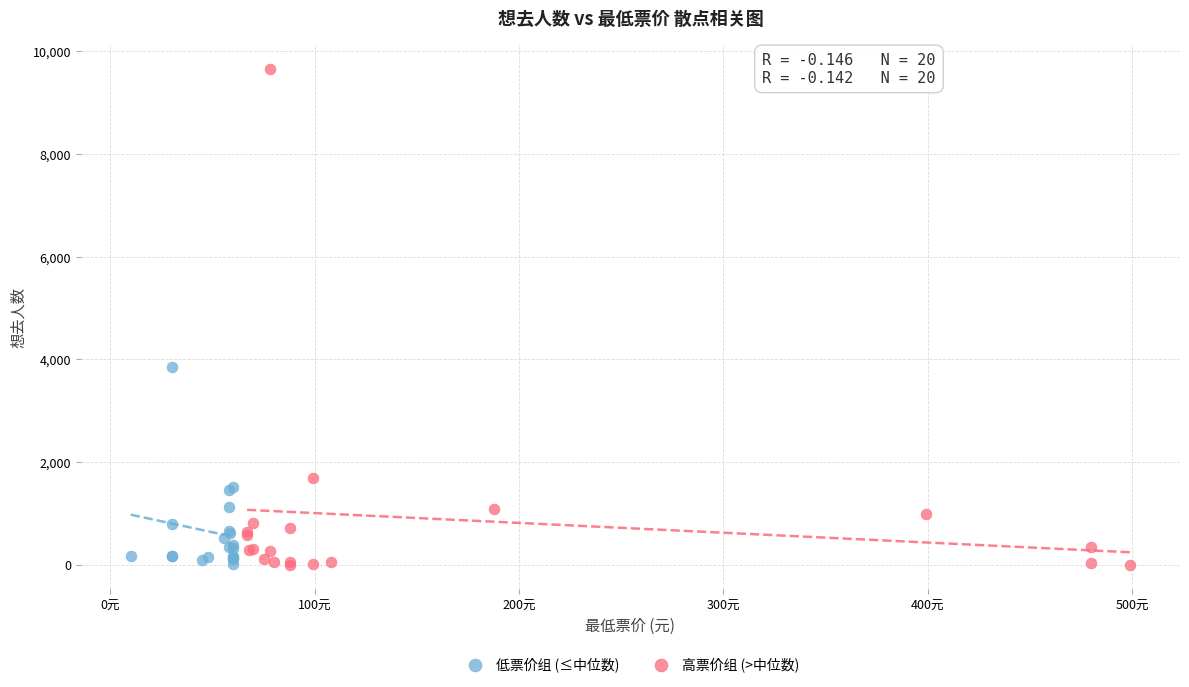

Which series contains the highest Y value?

高票价组 (>中位数)